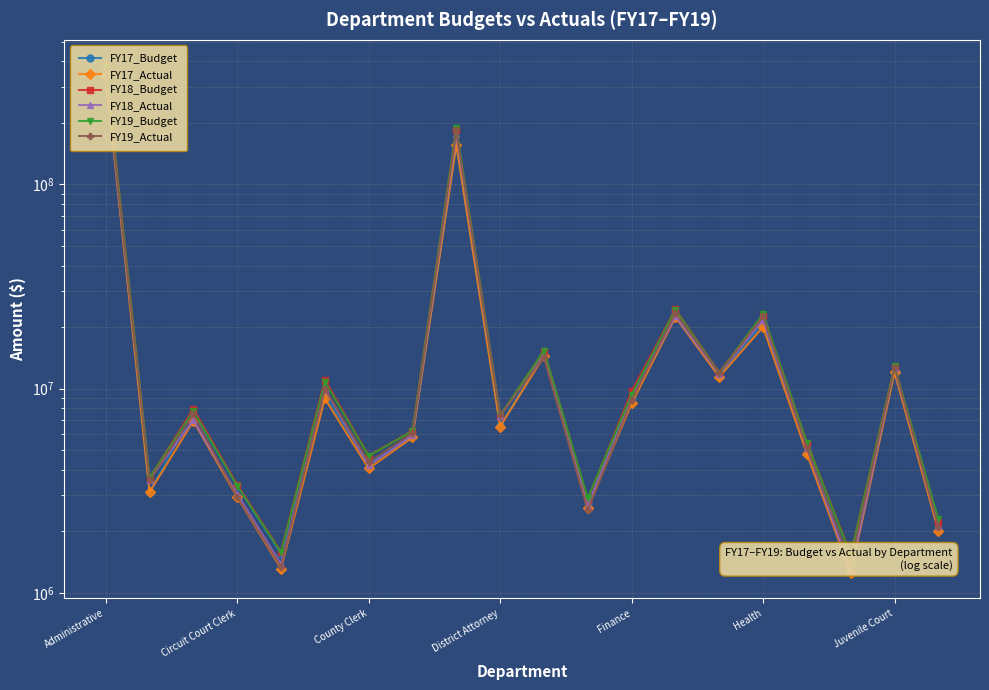

Does the chart display data point markers on the line(s)?

Yes